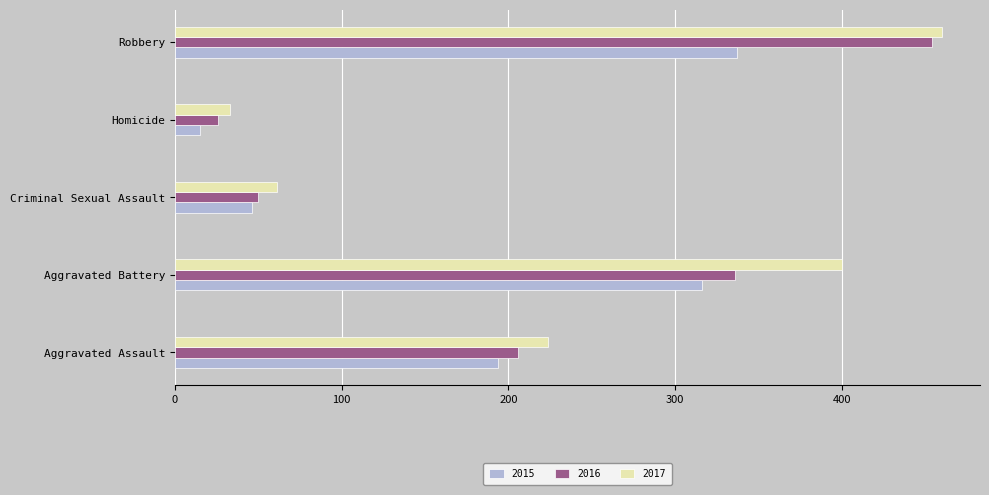

How many categories are shown in the chart?

5